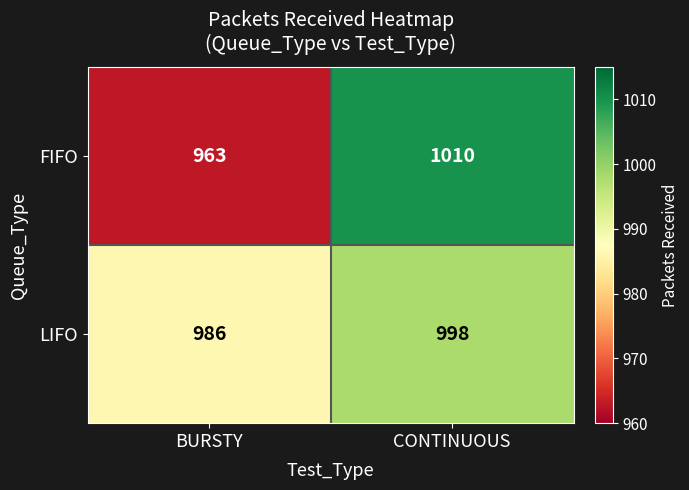

Read the FIFO value at CONTINUOUS, to the nearest 10.

1010